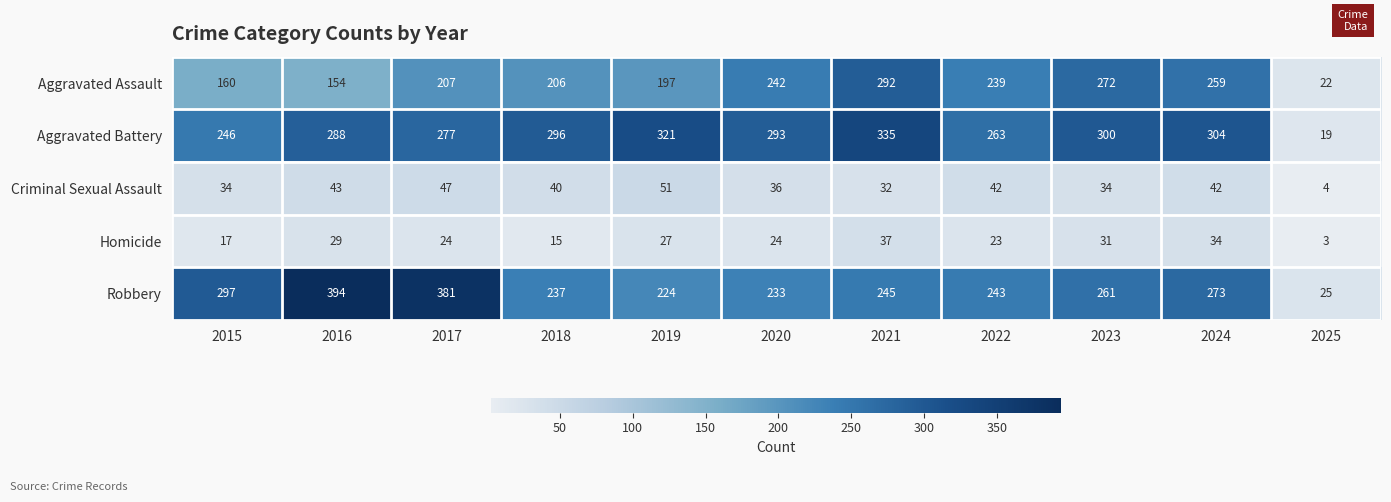

At which category is the sum across all series the highest?

2021